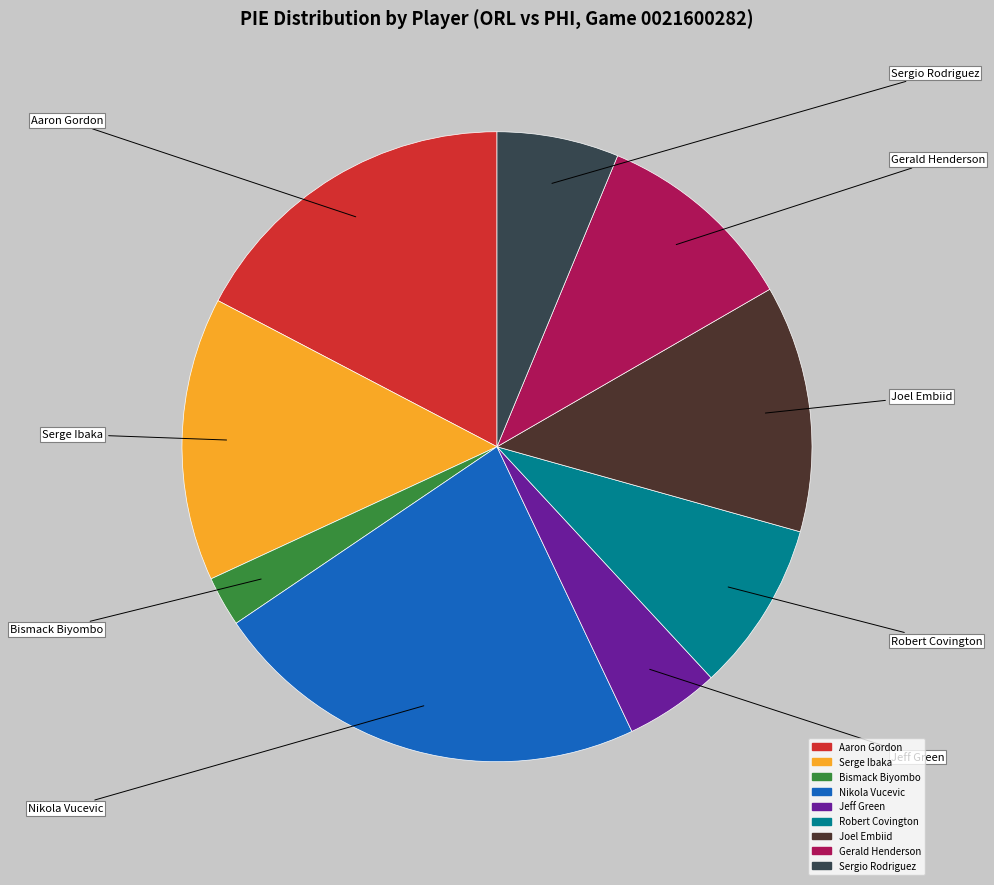

Is there any slice that represents more than half of the pie?

No